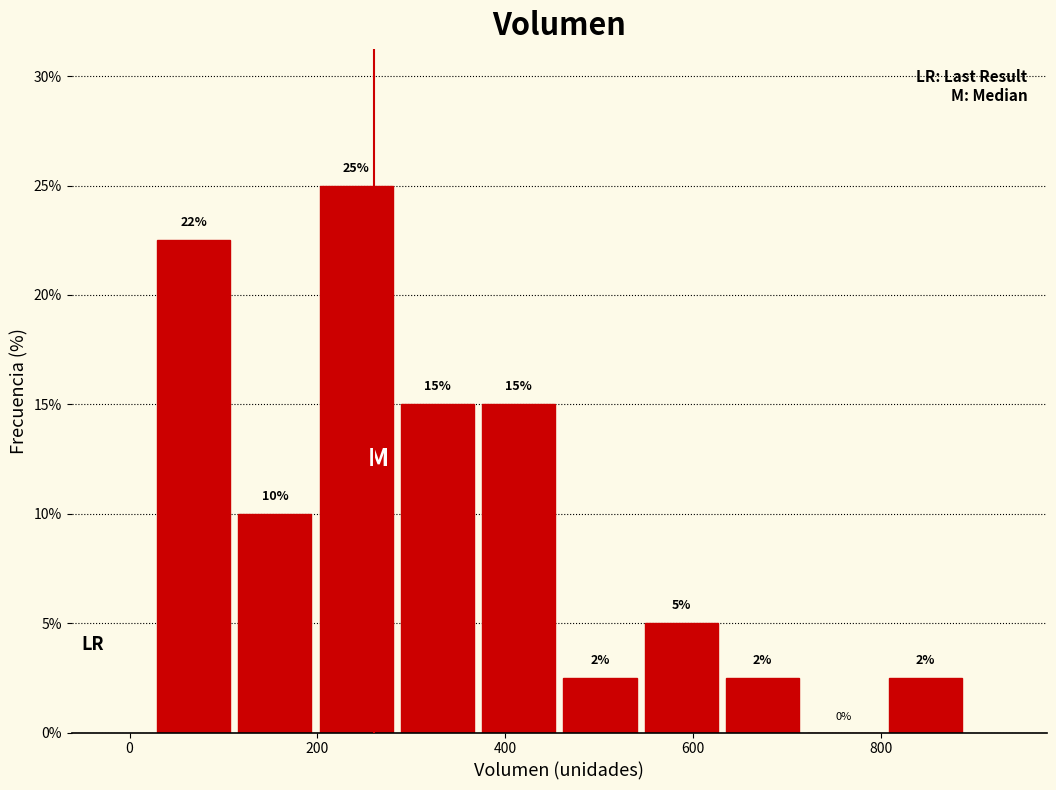

Over which range of the x-axis is the bar tallest?

200 to 280